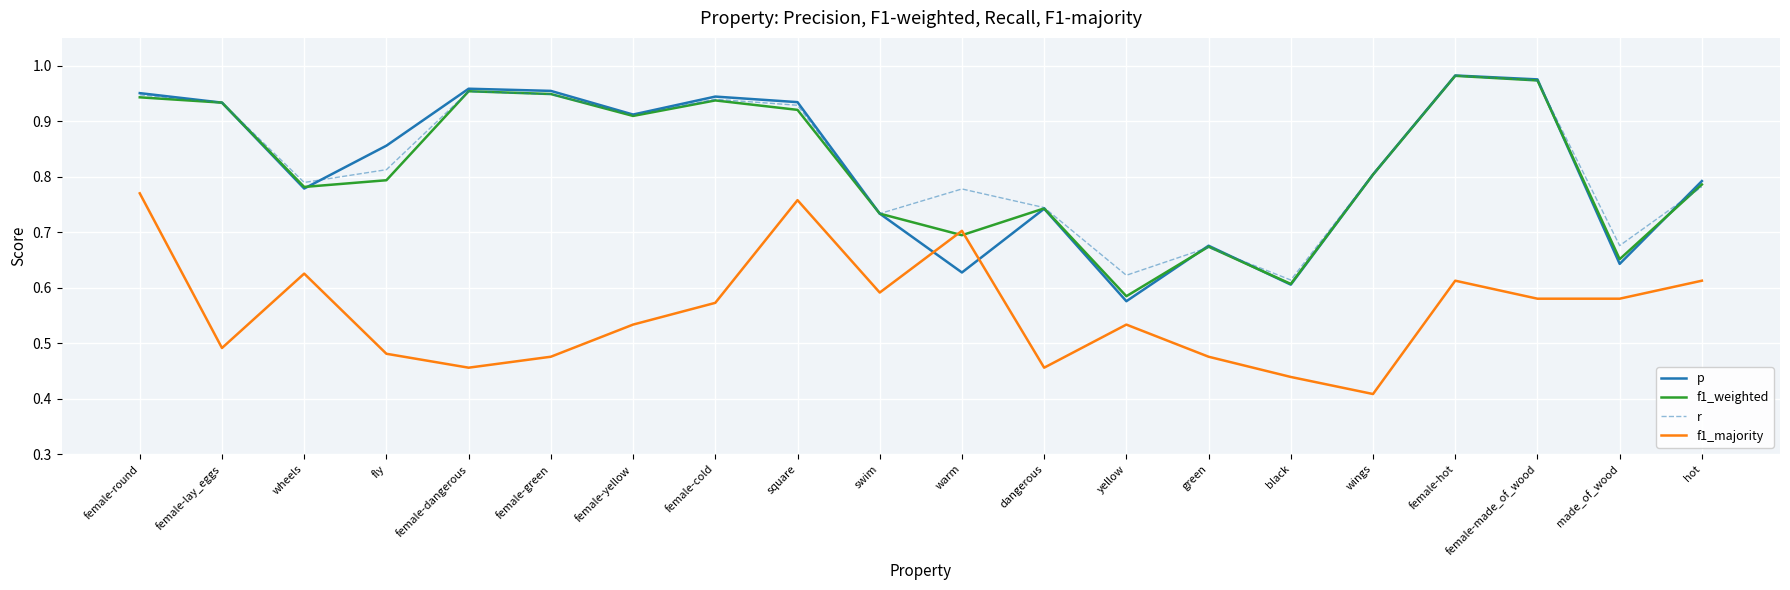

What is the sum of all r values?

16.5